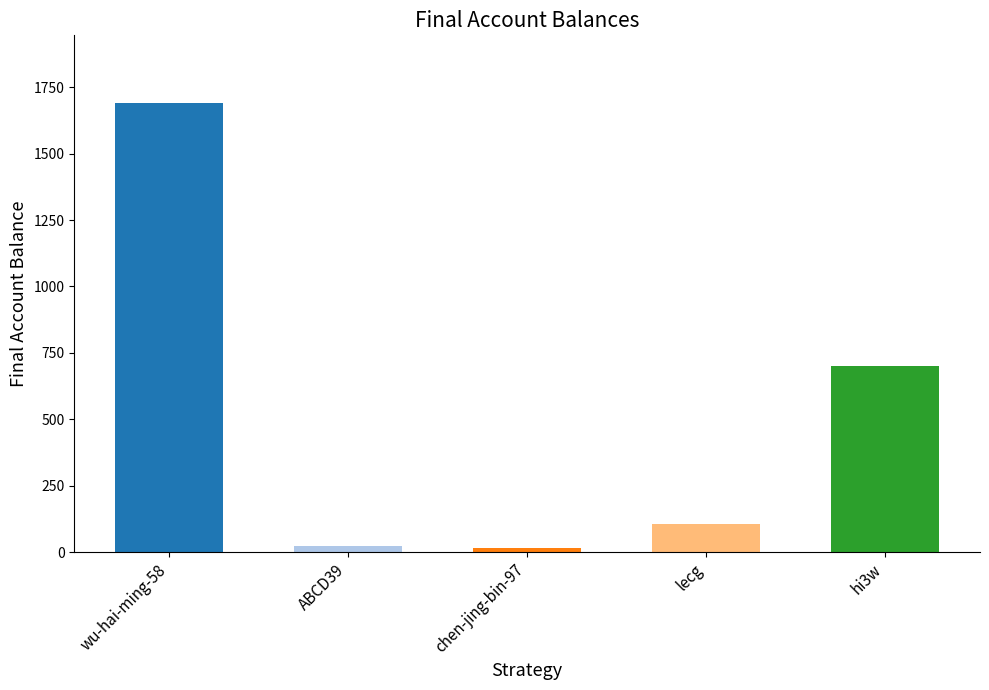

At which label does the data first exceed 104?

wu-hai-ming-58